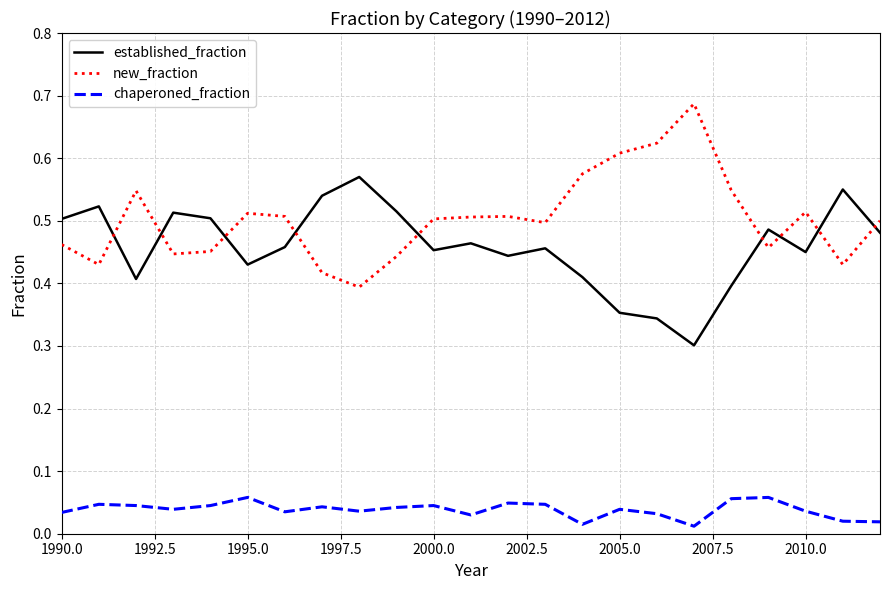

Count the new_fraction values in the range 0 to 1.

23